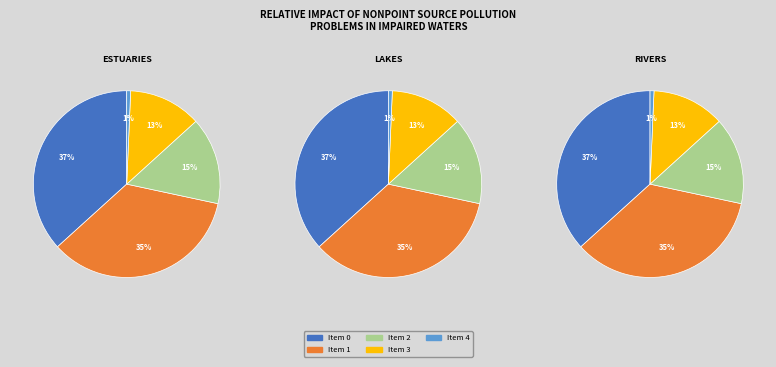

The 4 slice represents 11% of the pie. True or false?

False